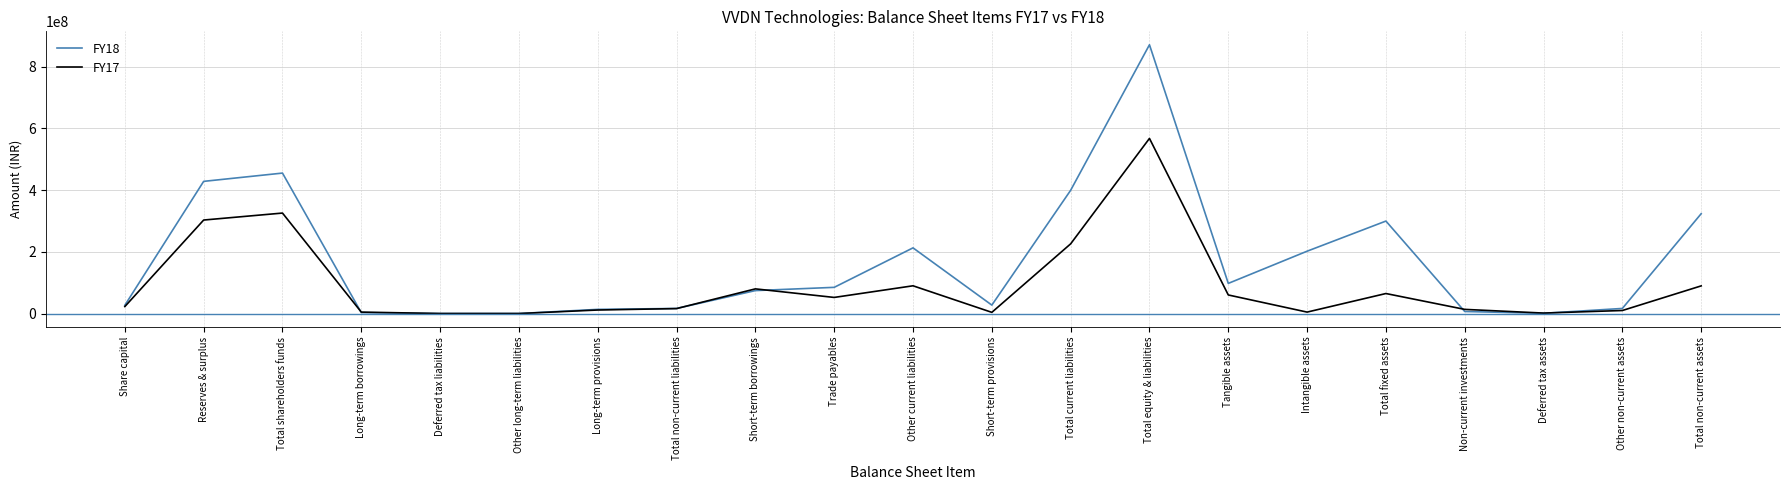

The FY18 series shows 81530847 at Intangible assets. True or false?

False